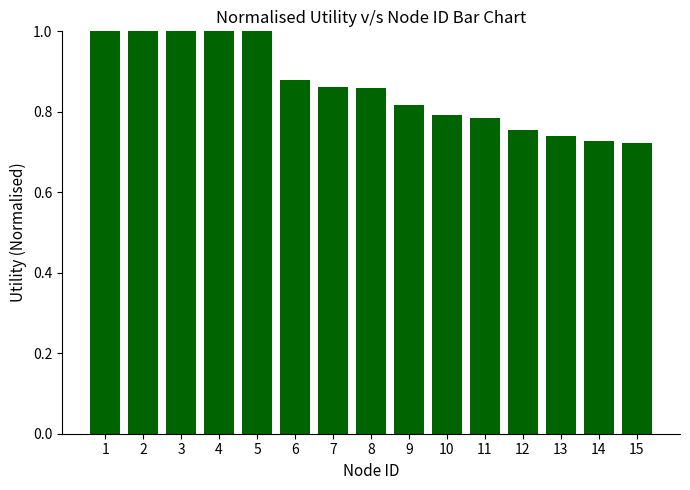

What is the value of the 3rd bar from the left?

1.0